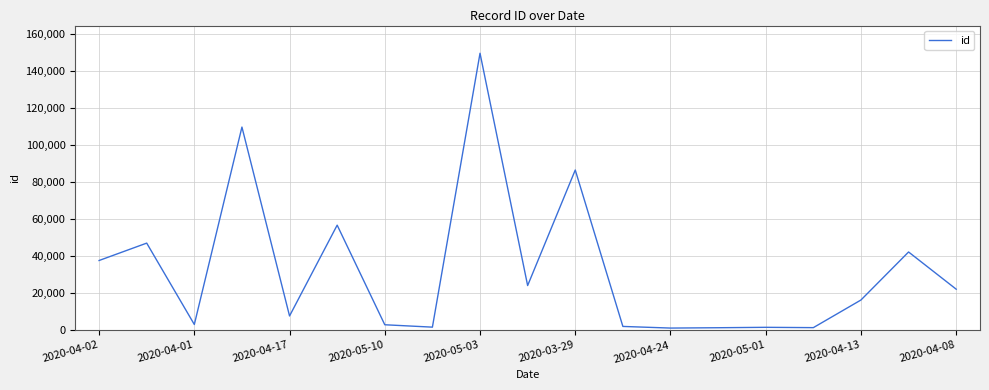

What is the greatest value displayed?

149542